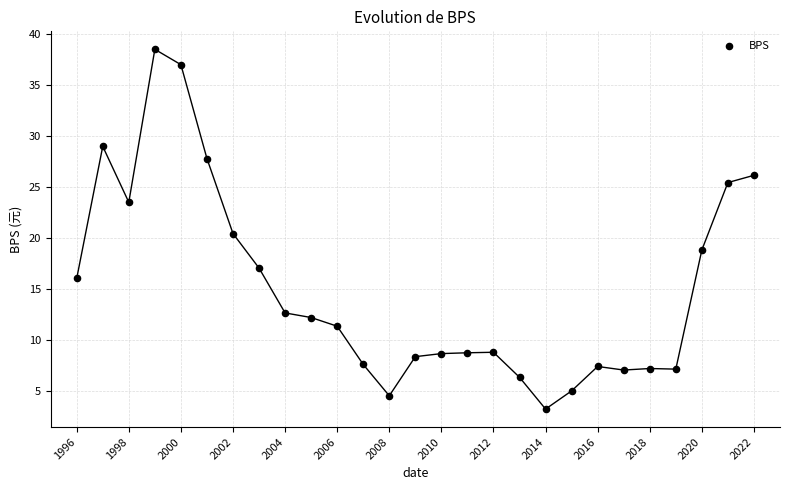

What Y value in the scatter plot is closest to 20?

20.4